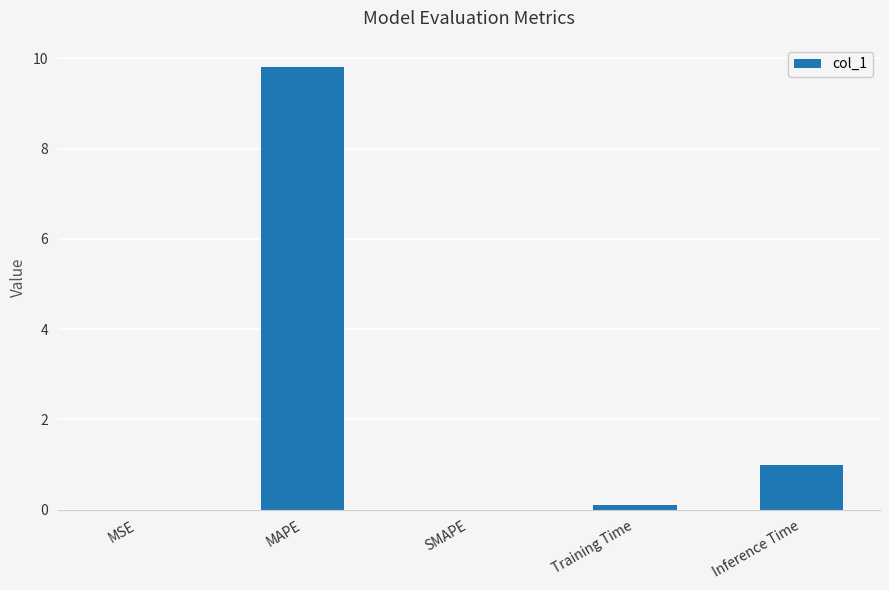

Which has a higher value, Training Time or MAPE?

MAPE